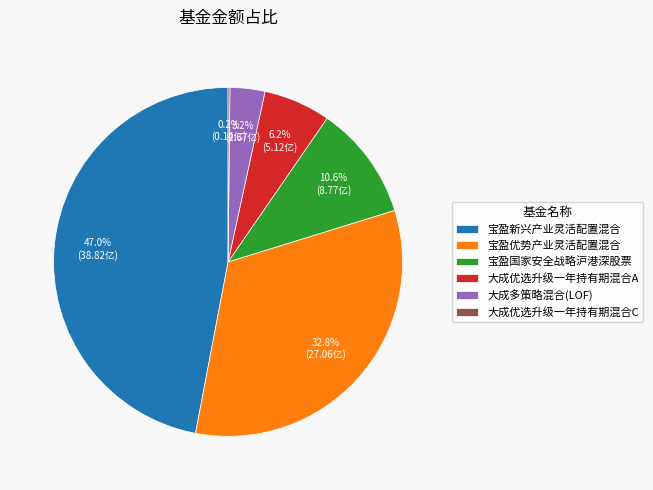

To the nearest percent, what is the combined percentage of 宝盈优势产业灵活配置混合 and 宝盈国家安全战略沪港深股票?

43%